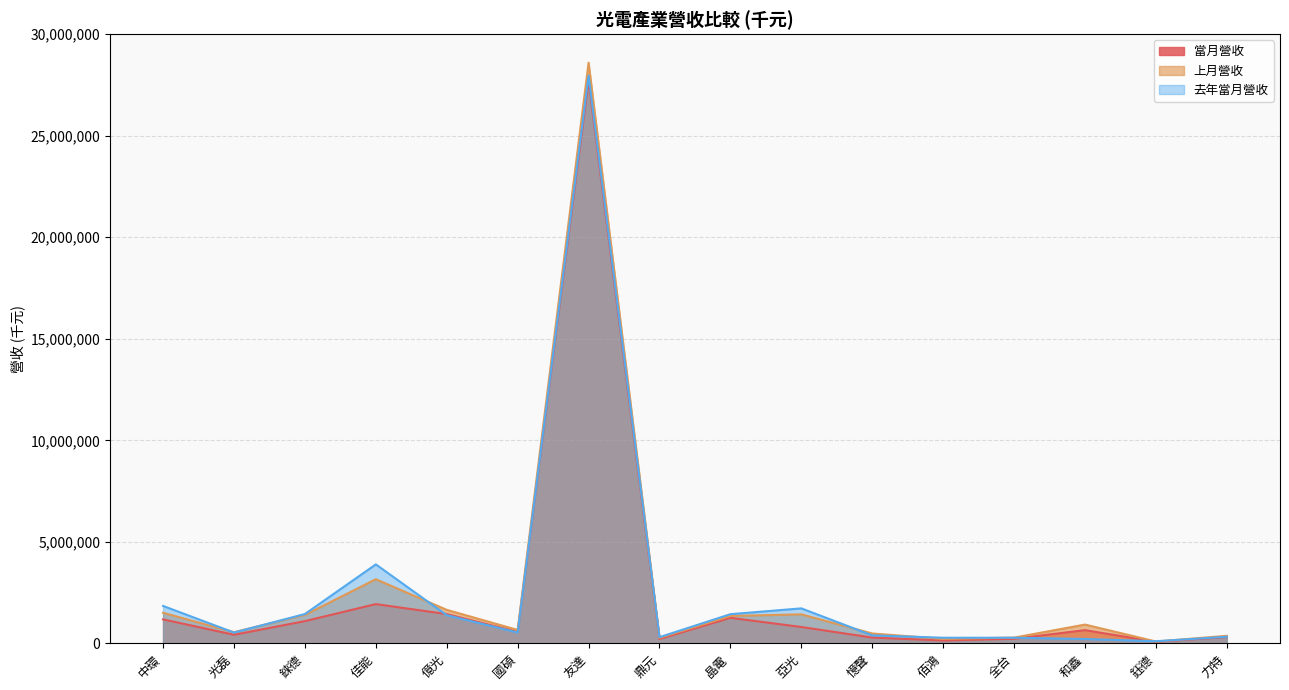

Which has a higher value, 國碩 or 中環?

中環